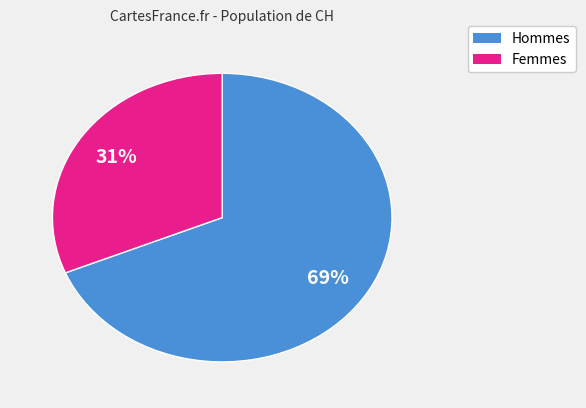

How many segments does this pie chart have?

2